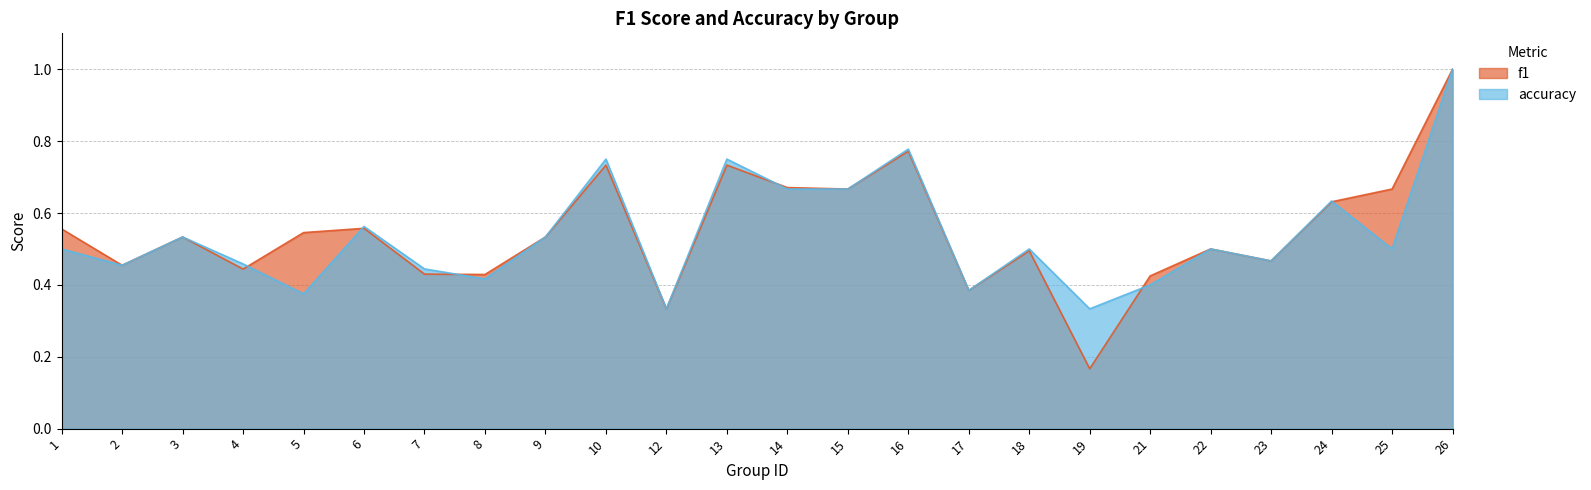

Rank the categories by accuracy value from lowest to highest.

12, 19, 5, 17, 21, 8, 7, 2, 4, 23, 1, 18, 22, 25, 3, 9, 6, 24, 14, 15, 10, 13, 16, 26